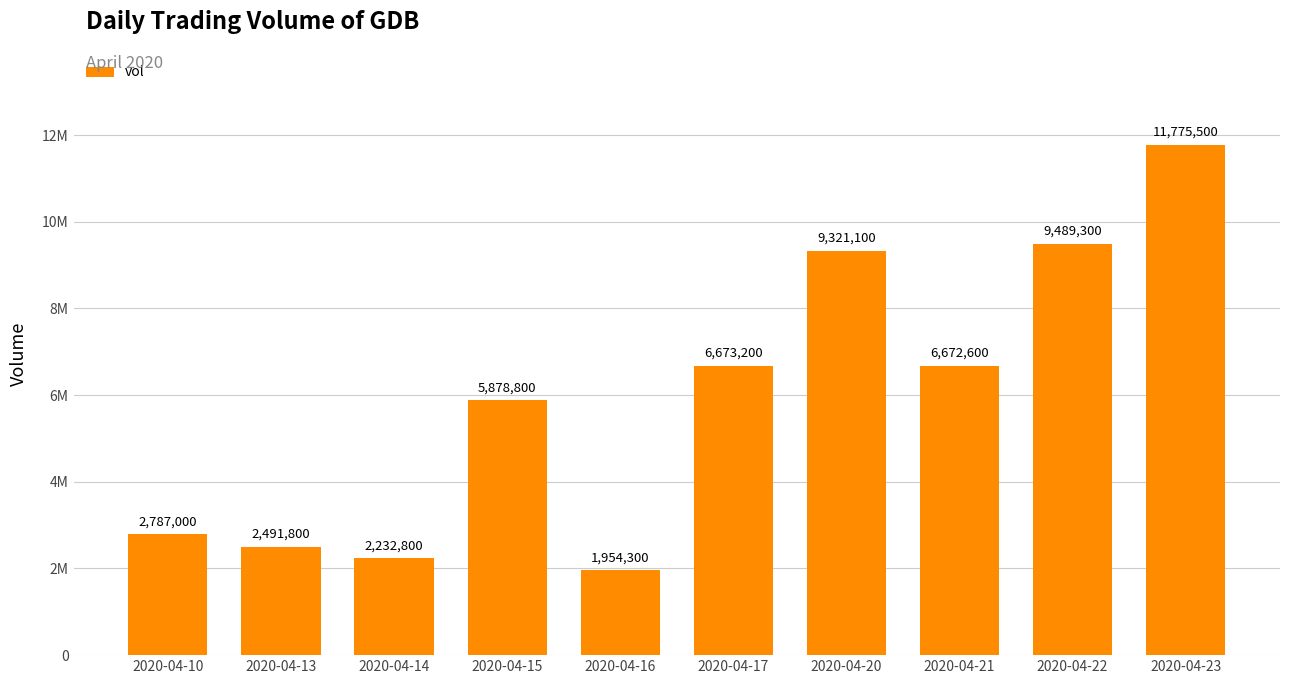

What is the average value?

5927640